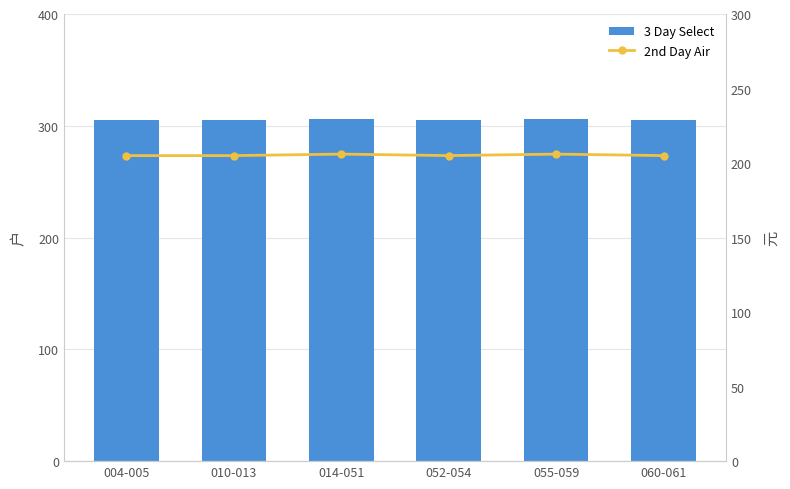

The 2nd Day Air series shows 97 at 004-005. True or false?

False